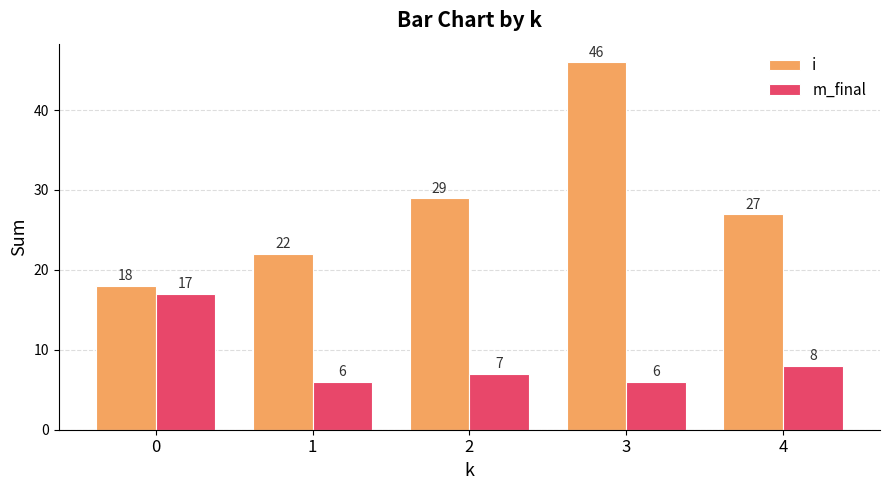

What is the approximate value of m_final at 1, to the nearest 10?

10